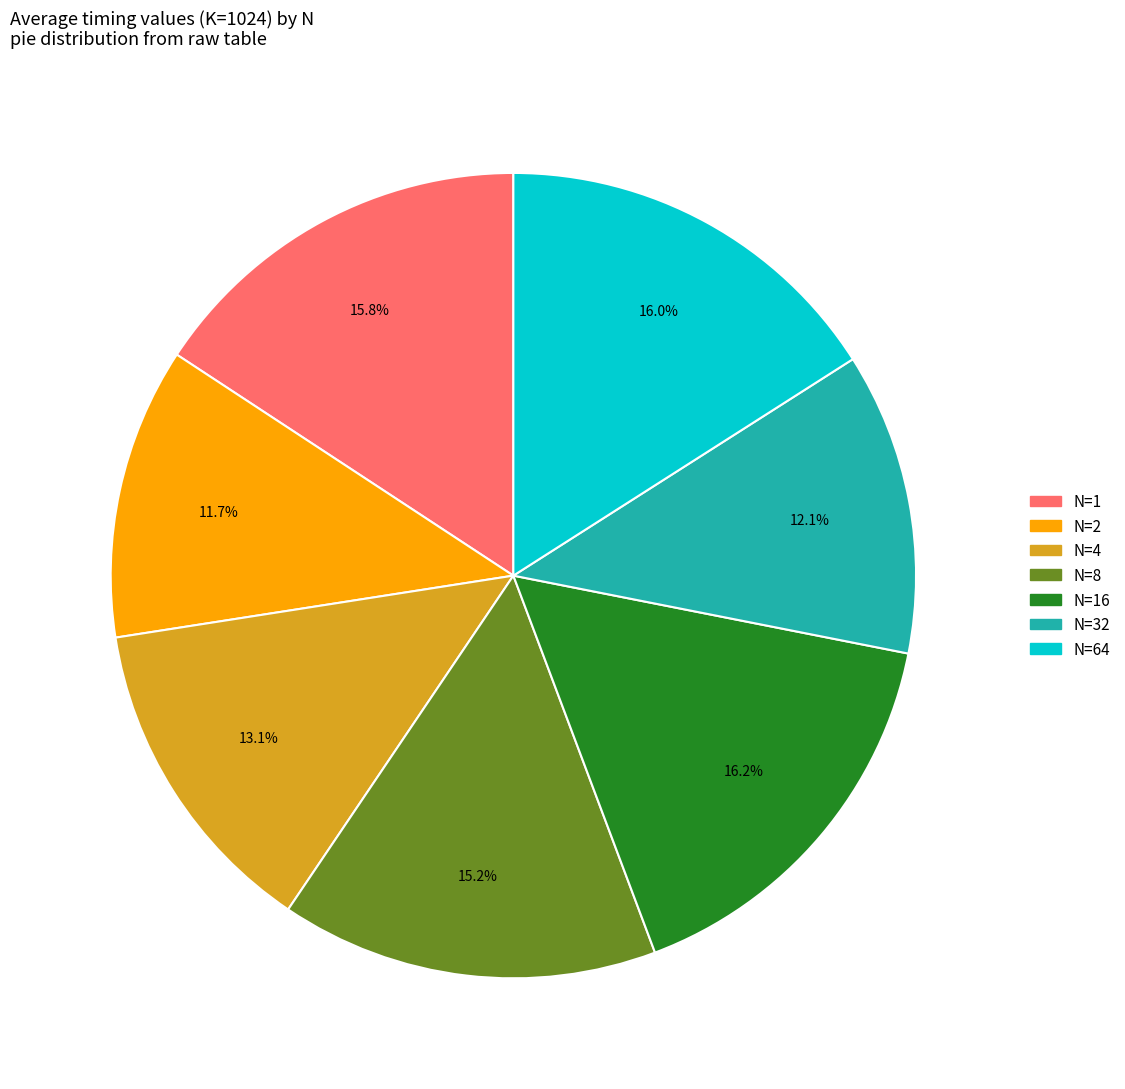

Is there any slice that represents more than half of the pie?

No